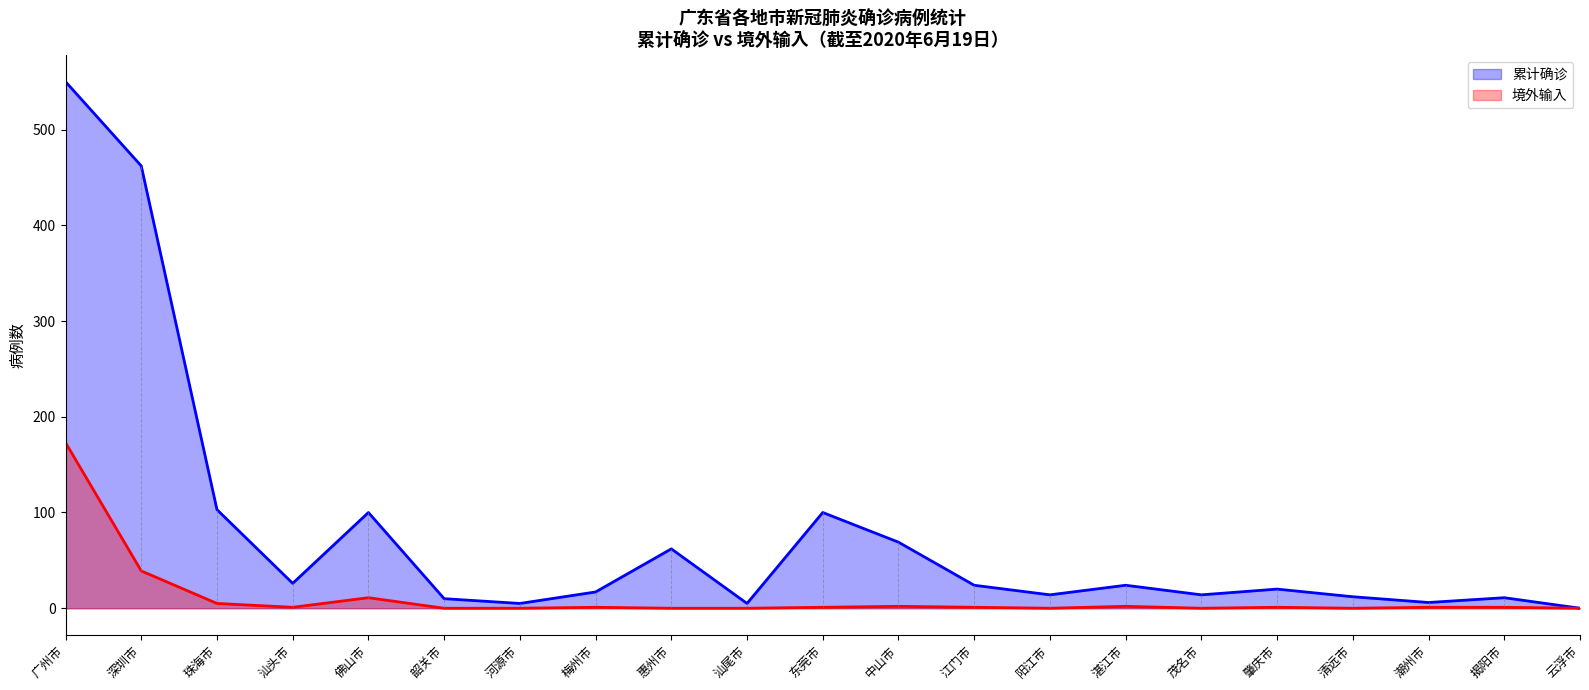

How many data points in 累计确诊 are less than 20?

10